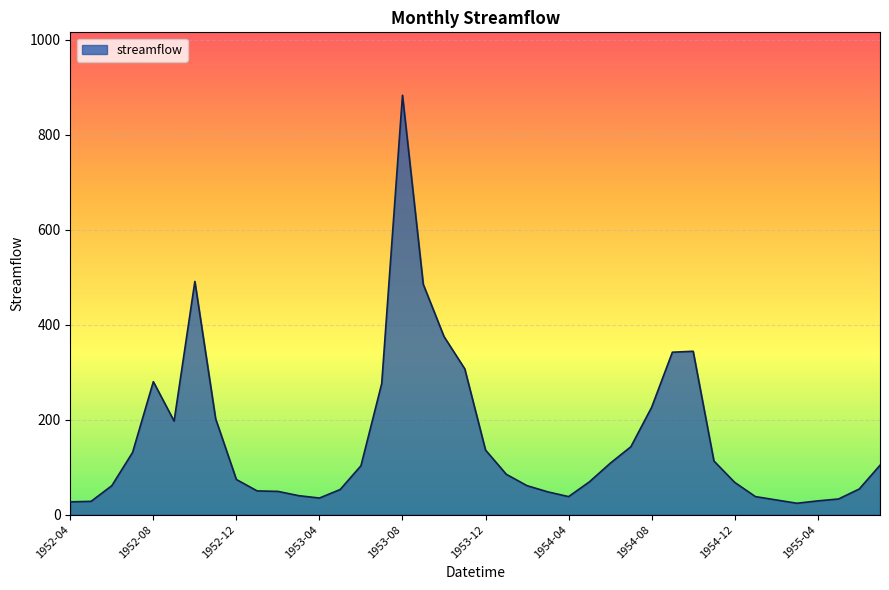

What is the maximum value shown in the chart?

883